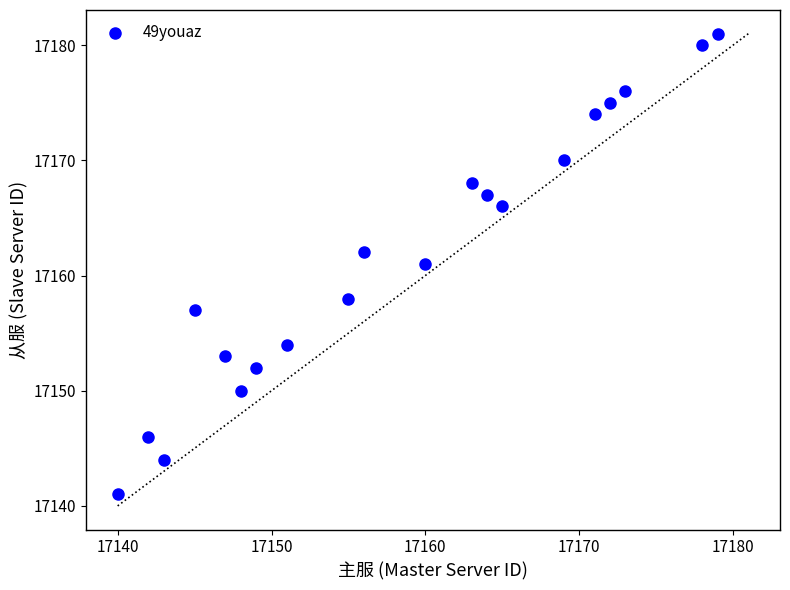

What is the range of X values (max minus min)?

39